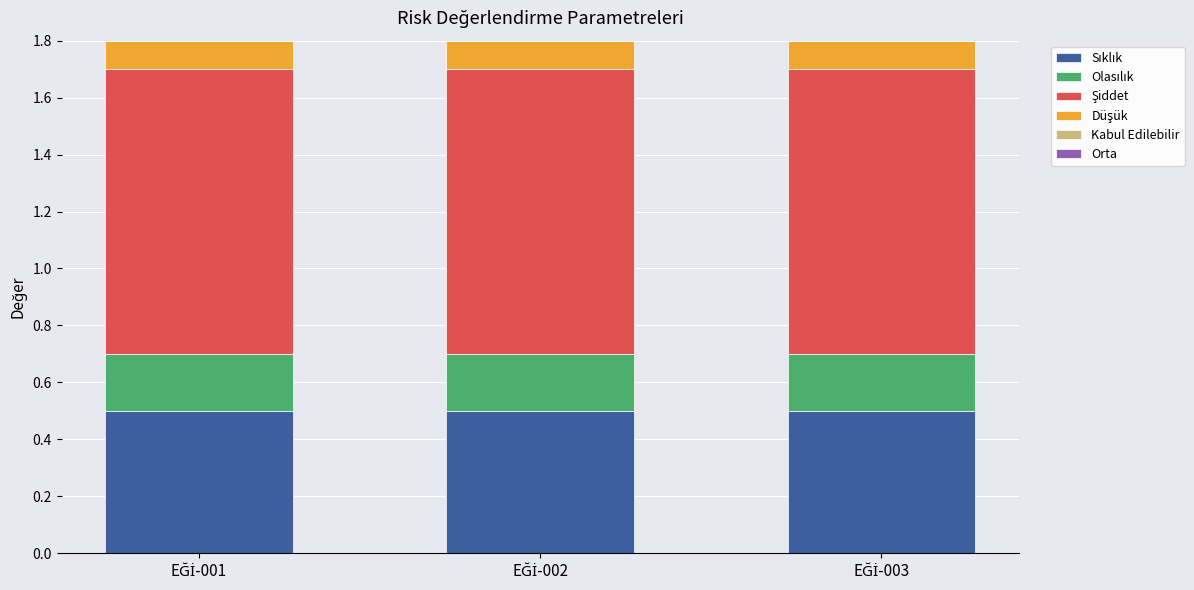

True or false: Düşük has a value of 0.0 at EĞİ-002.

False